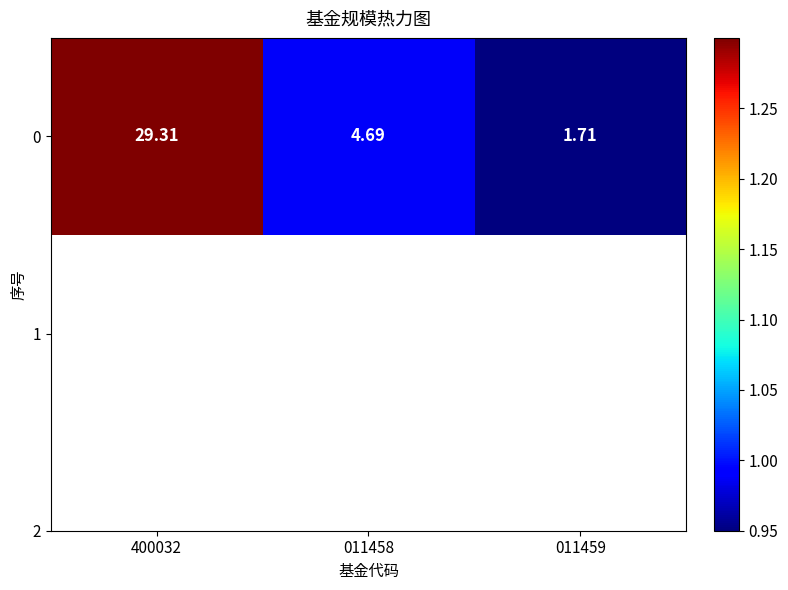

Rank the categories by value from lowest to highest.

011459, 011458, 400032